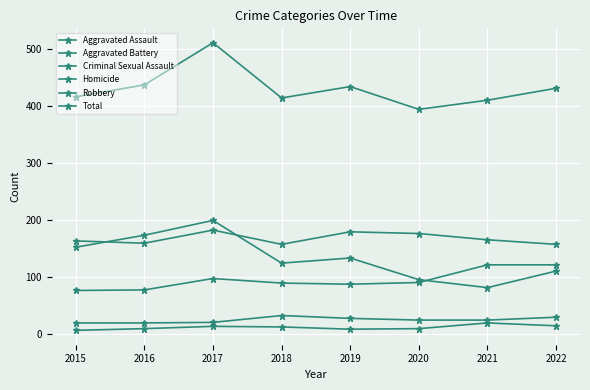

How many categories are shown in the chart?

8